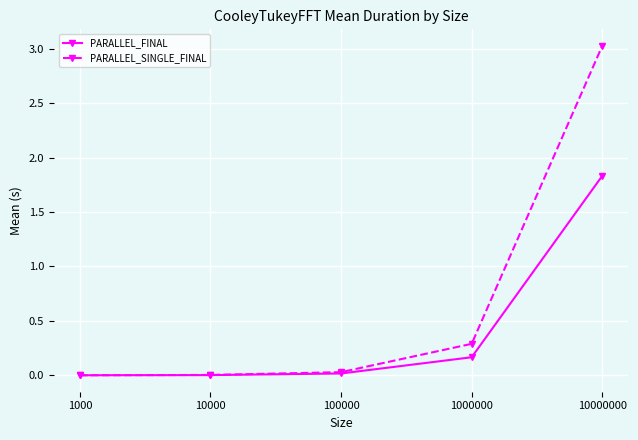

Rank the series by their average value, from lowest to highest.

PARALLEL_FINAL, PARALLEL_SINGLE_FINAL